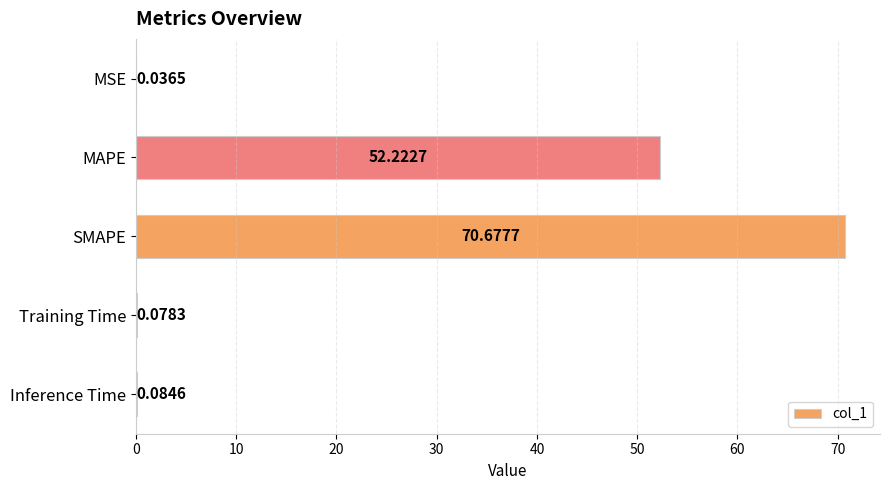

Which category has the highest value across all series?

SMAPE